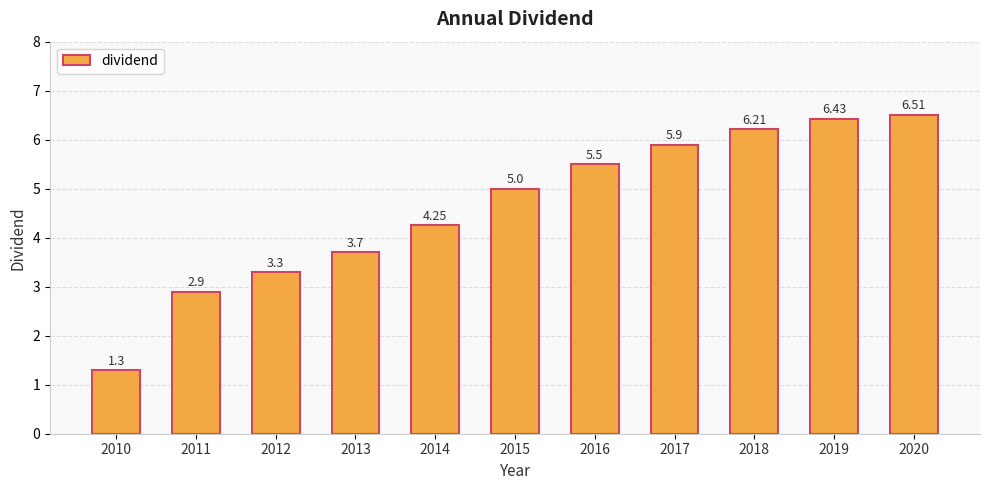

What is the difference between the maximum and minimum values?

5.2